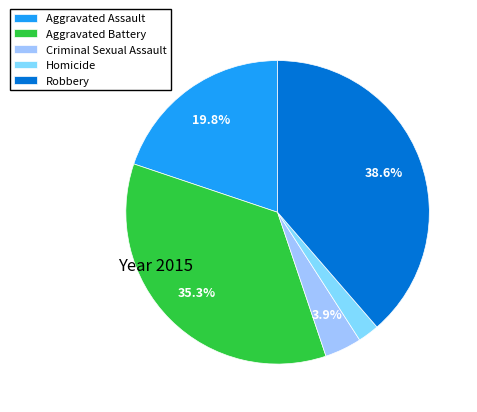

True or false: Criminal Sexual Assault accounts for 4% of the total.

True